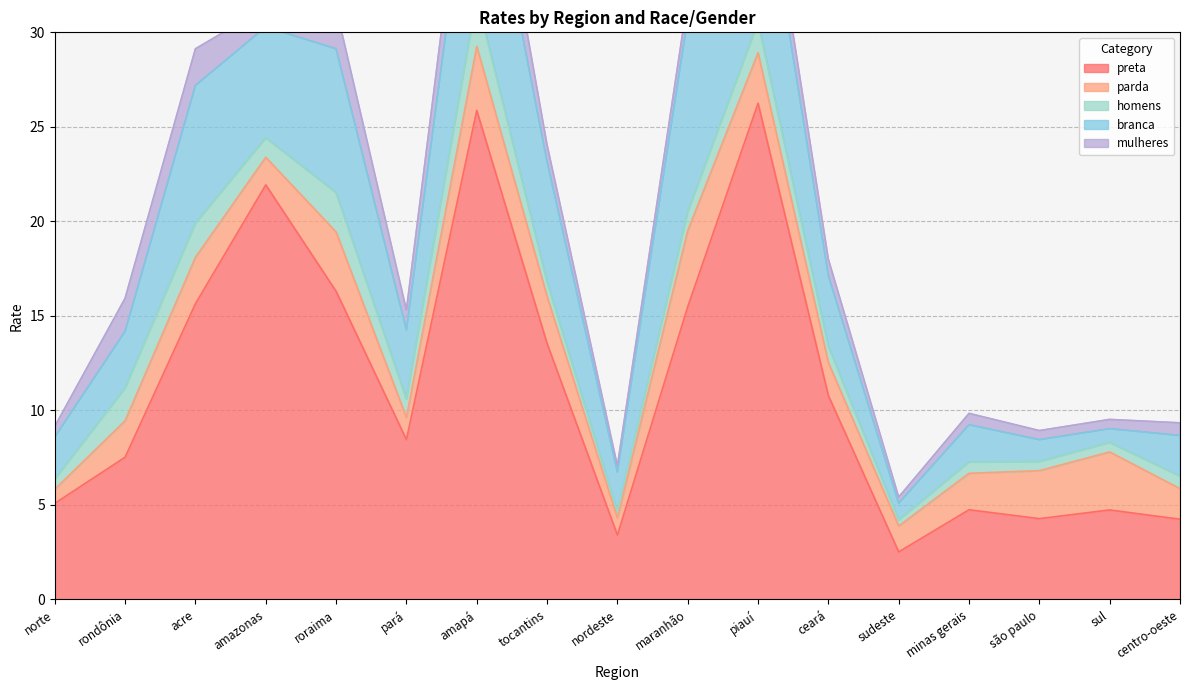

At which label does branca first exceed 3?

acre